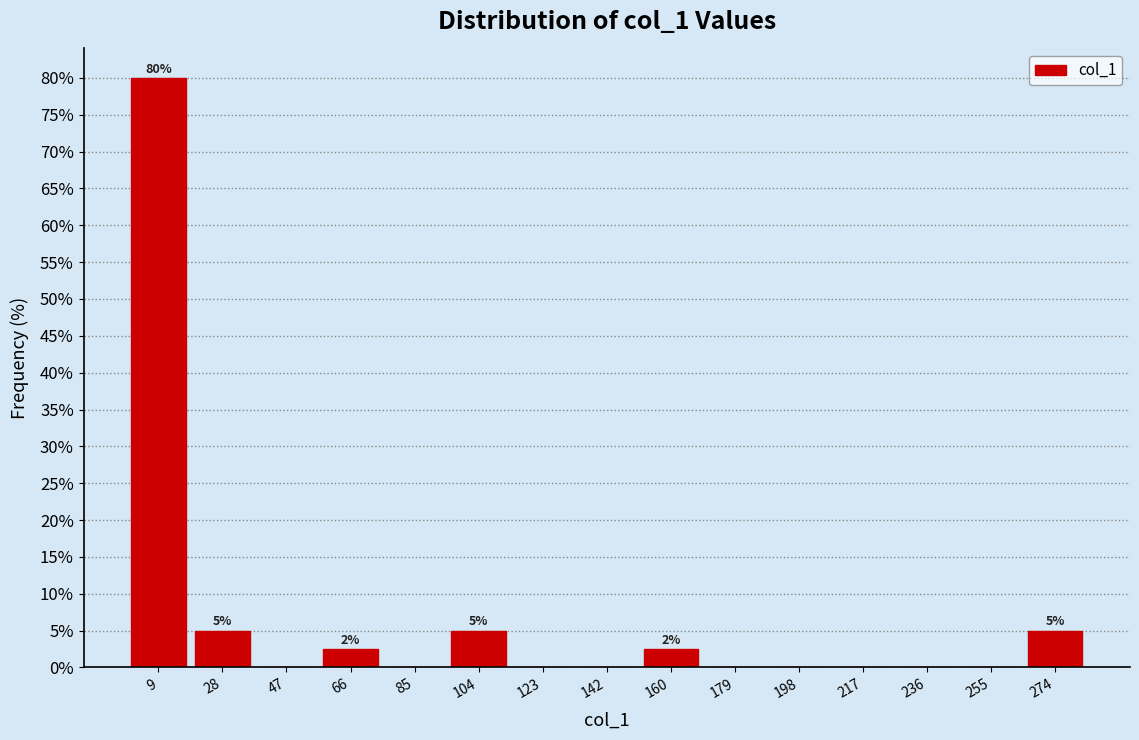

Over which range of the x-axis is the bar tallest?

0 to 18